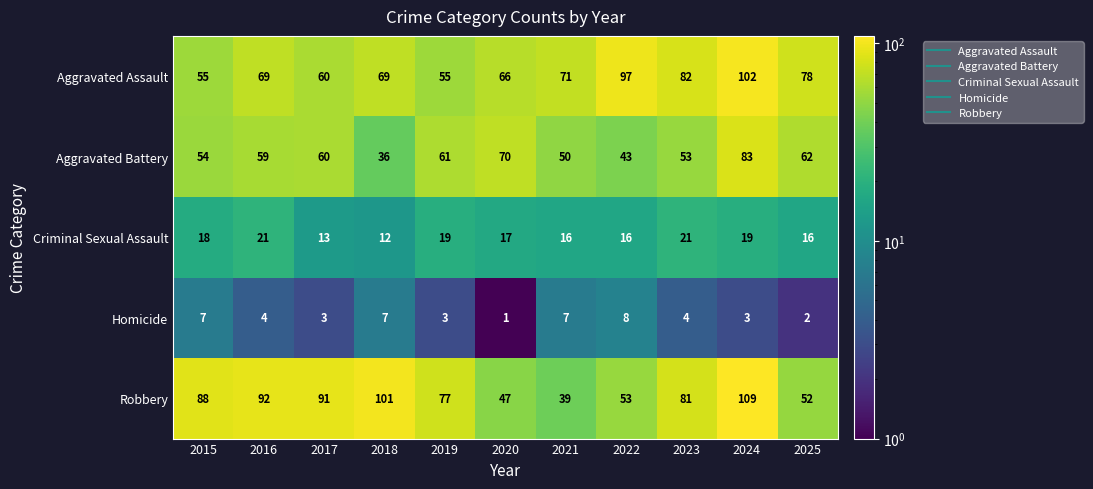

Where does the Robbery series first go above 81?

2015